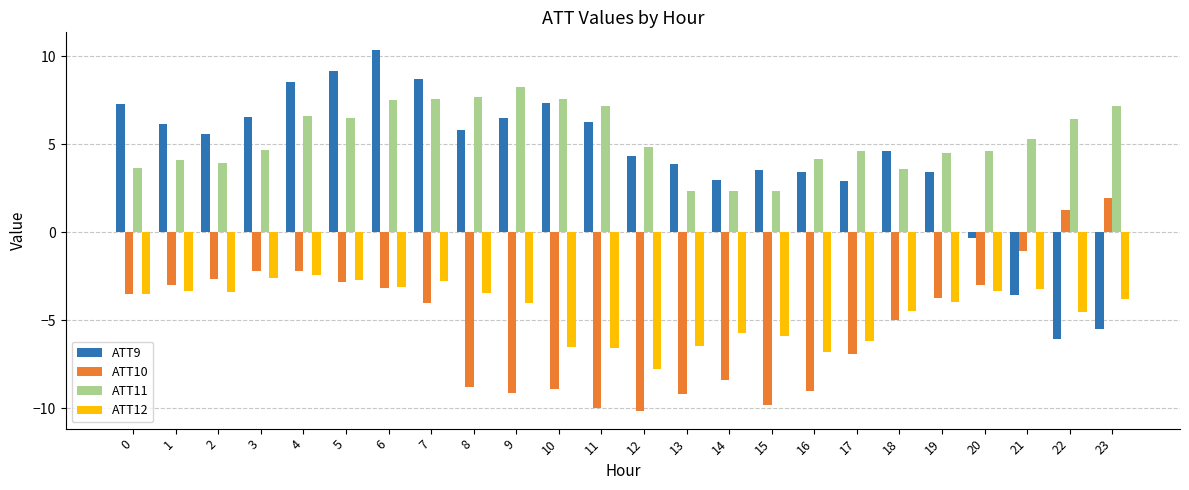

What is the minimum value shown in the chart?

-10.1